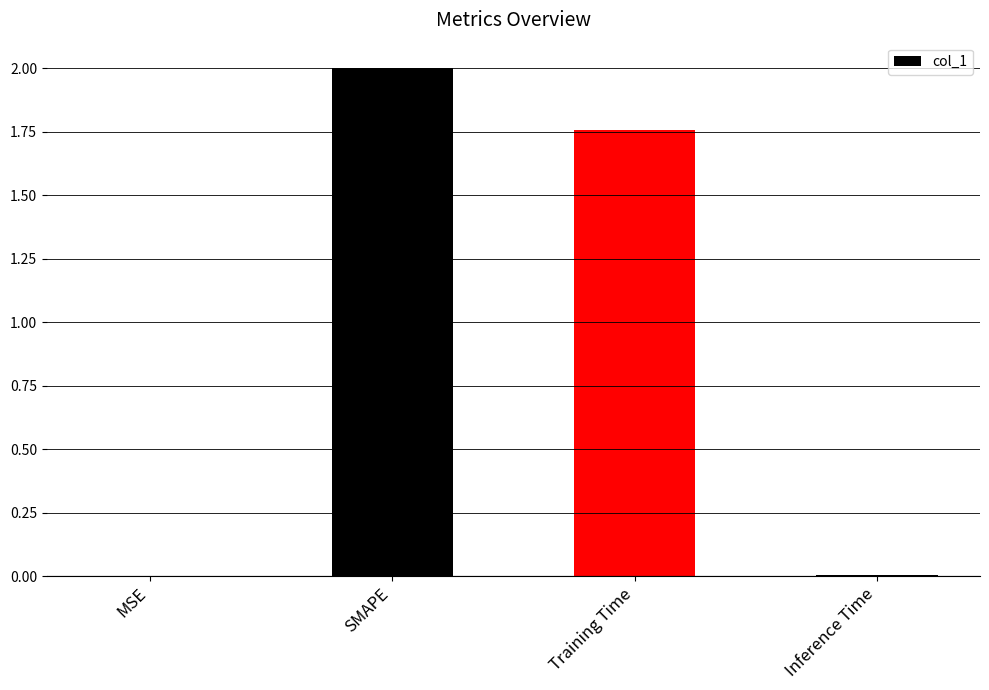

Where does the data first go above 1?

SMAPE